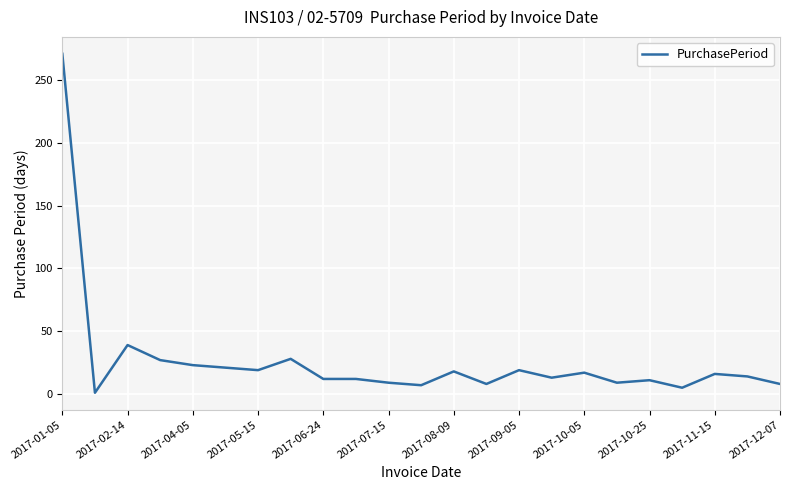

What is the difference between the maximum and minimum values?

270